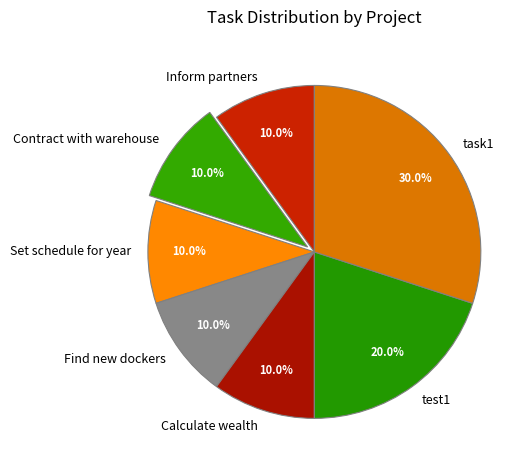

True or false: Set schedule for year accounts for 10% of the total.

True